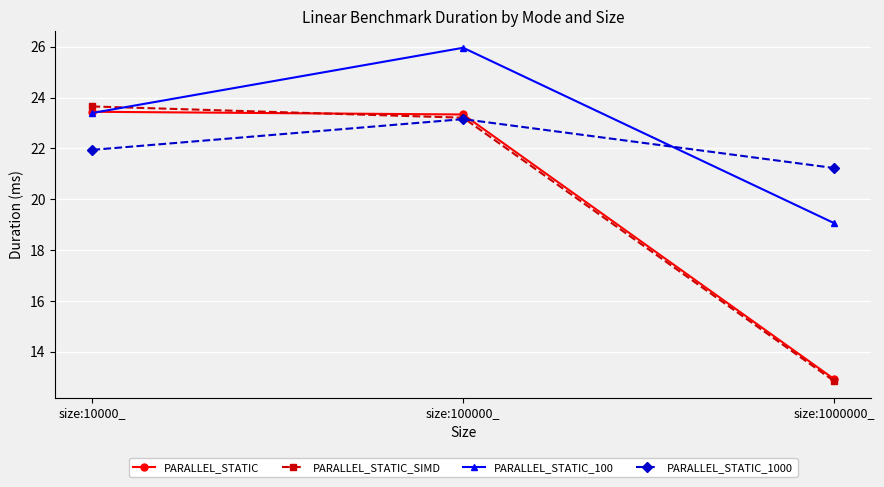

What is the difference between the maximum and minimum values in the PARALLEL_STATIC_100 series?

6.9